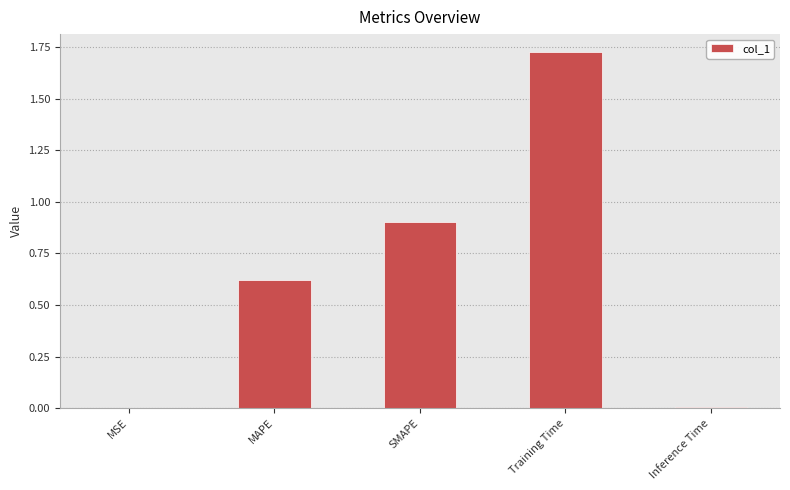

Which has a higher value, MAPE or MSE?

MAPE